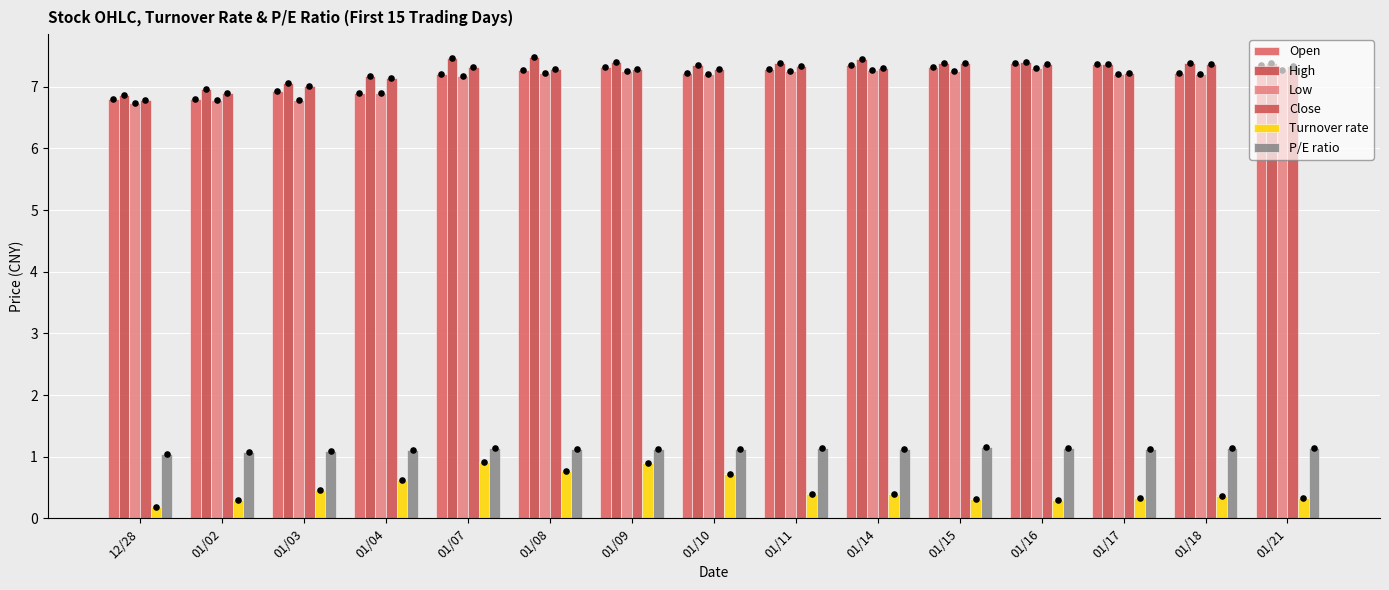

What are all the series names shown in the legend?

Open, High, Low, Close, Turnover rate, P/E ratio